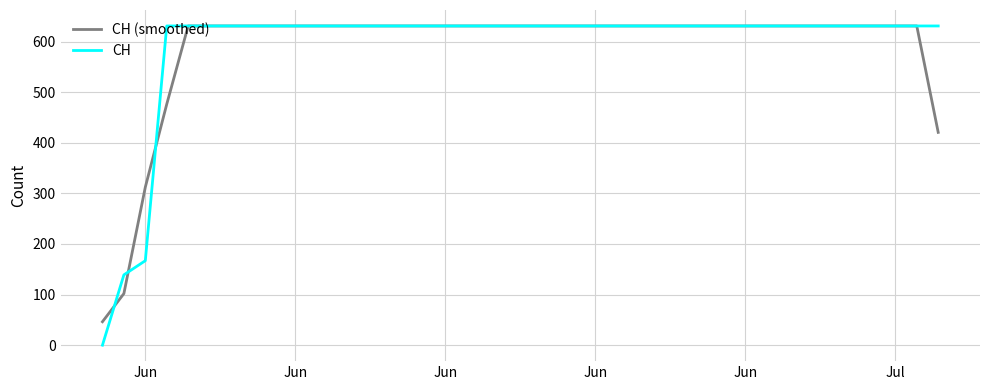

Which series has the largest range (max minus min)?

CH